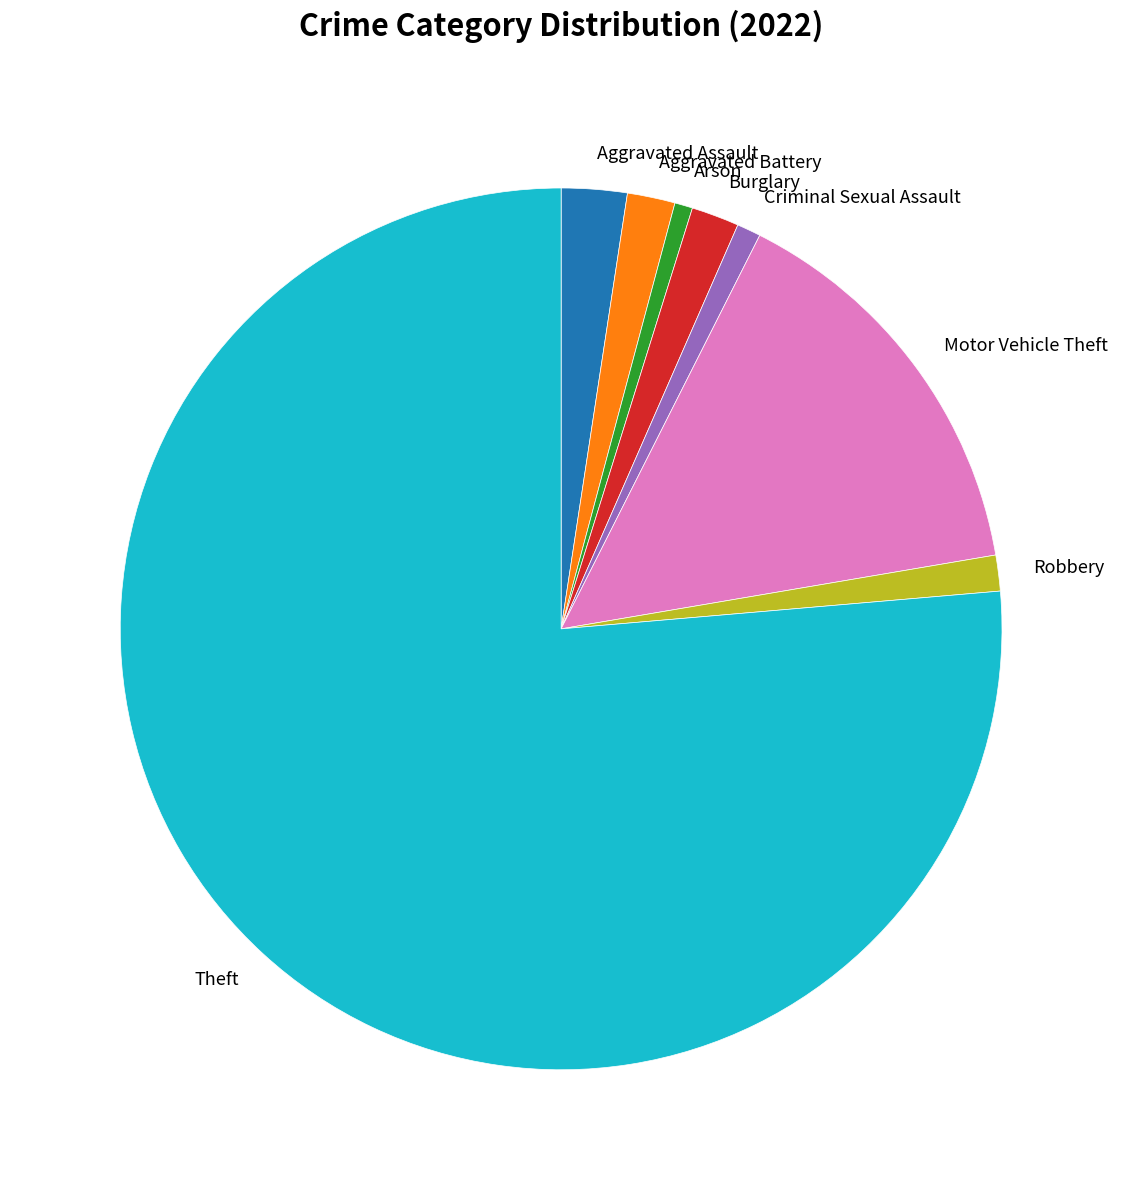

Between Aggravated Assault and Burglary, which is larger?

Aggravated Assault